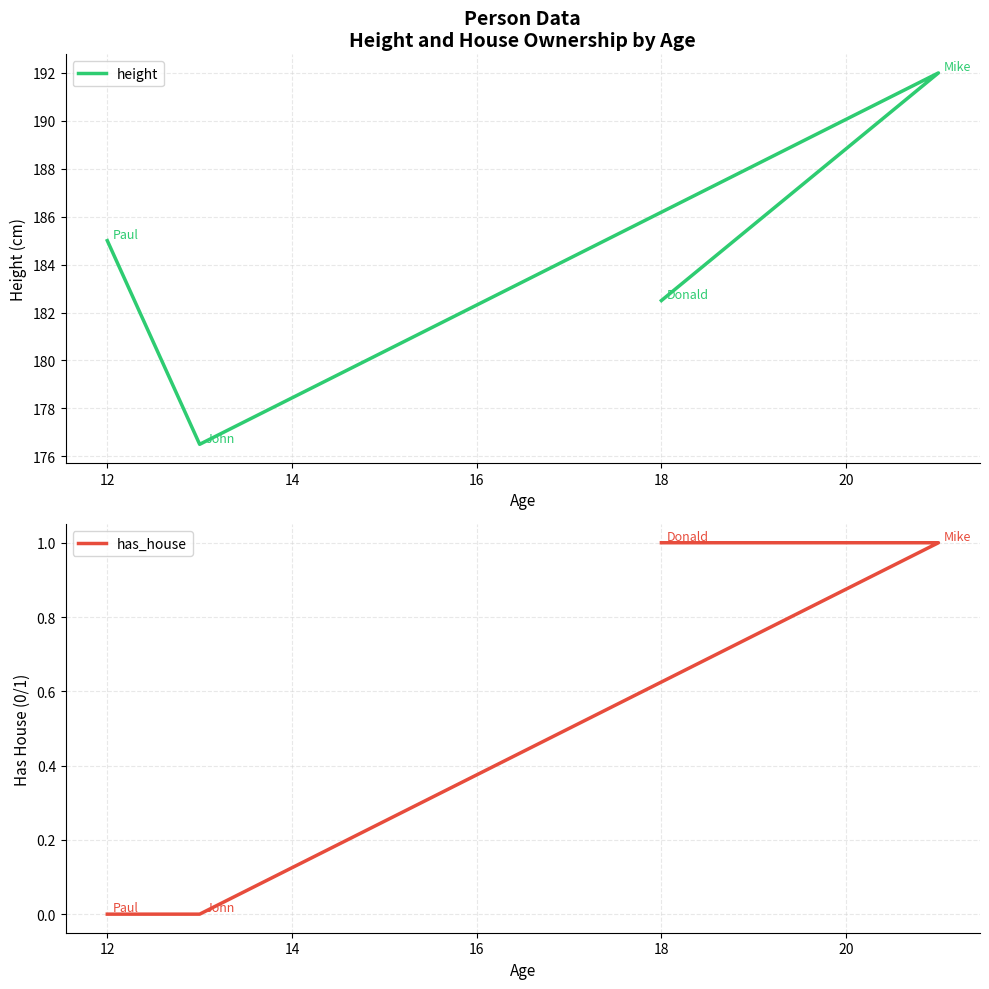

True or false: height has more than 2 interior local peaks.

False